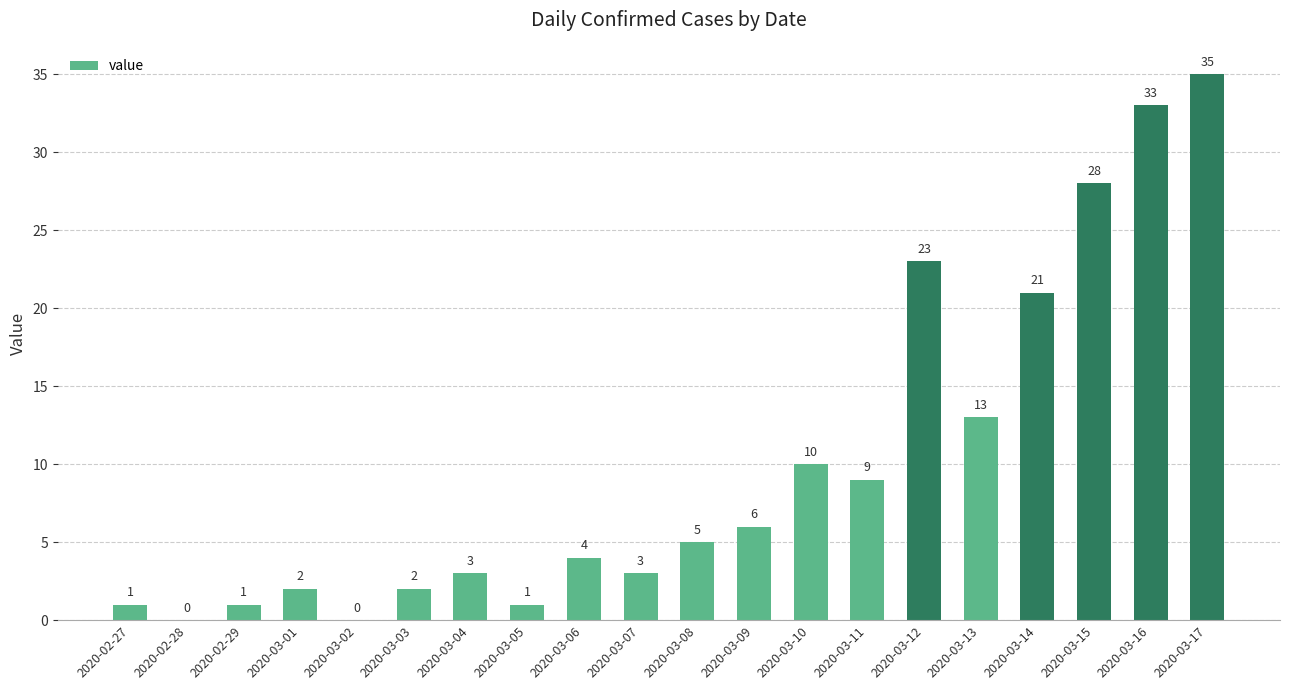

Reading right to left, extract all data points from this chart.

35	33	28	21	13	23	9	10	6	5	3	4	1	3	2	0	2	1	0	1